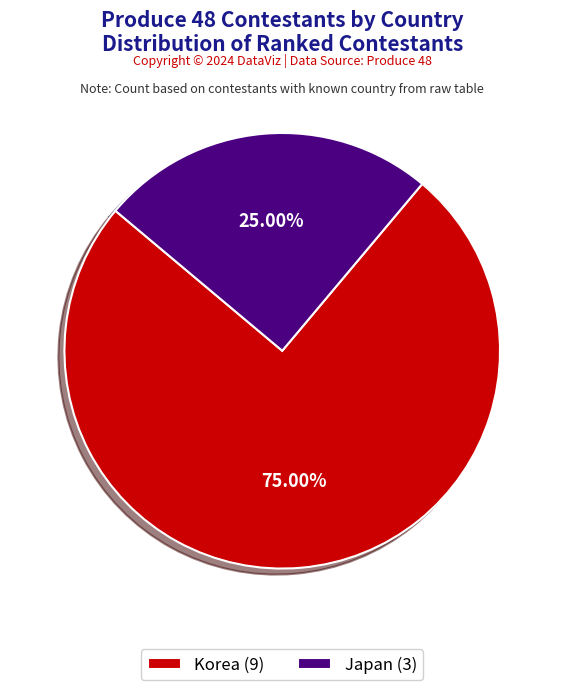

How much of the chart is everything except Korea?

25.0%